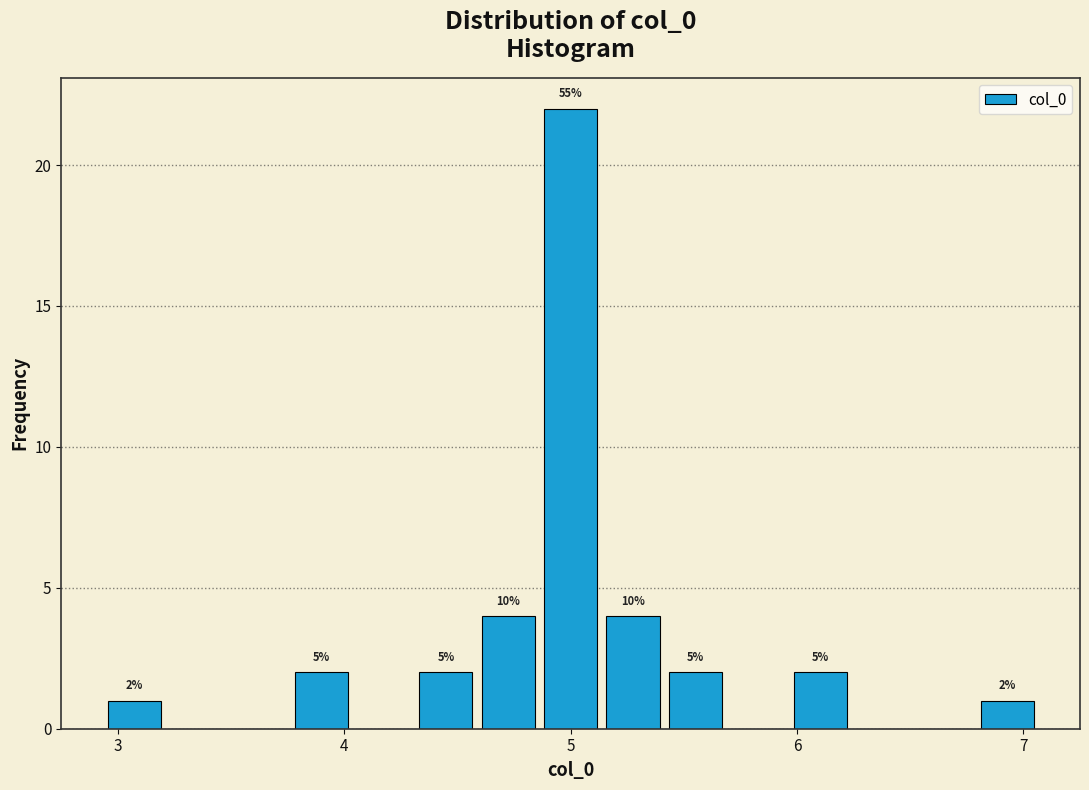

Around what value on the x-axis is the tallest bar? Give the approximate position of its centre, as read against the axis.

5.0